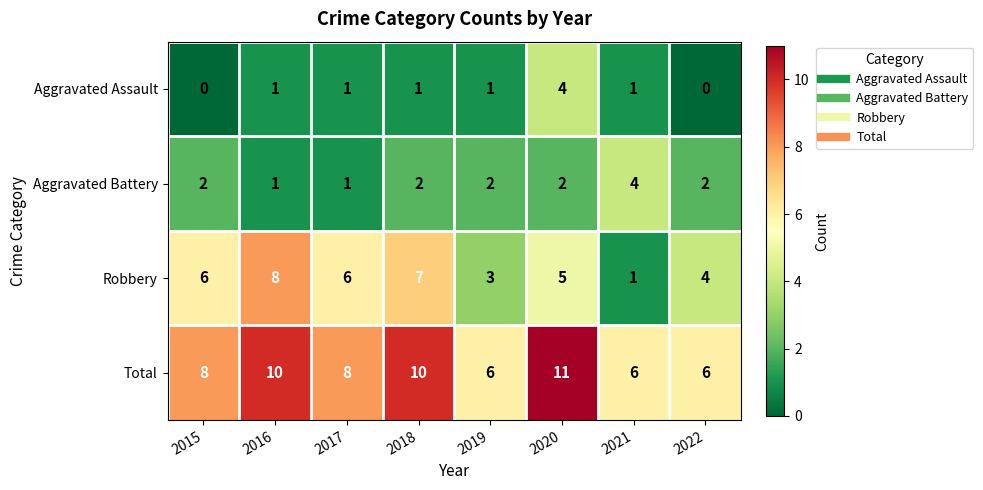

What is the total value across all series at 2019?

12